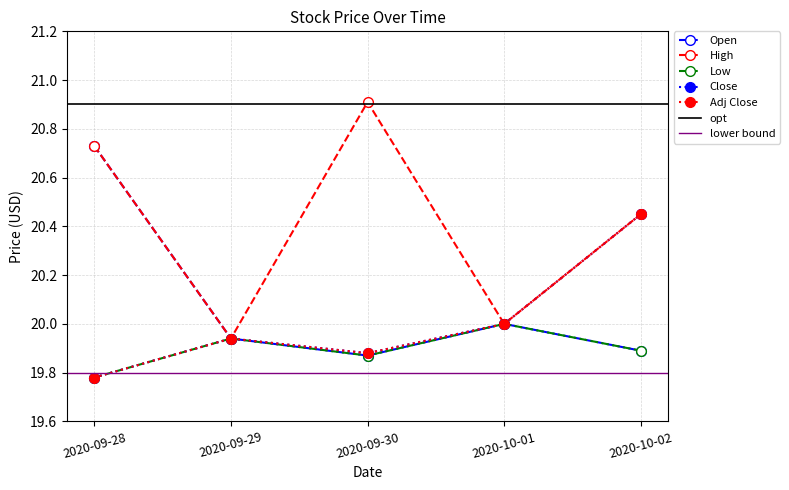

Count the number of data series in this chart.

5